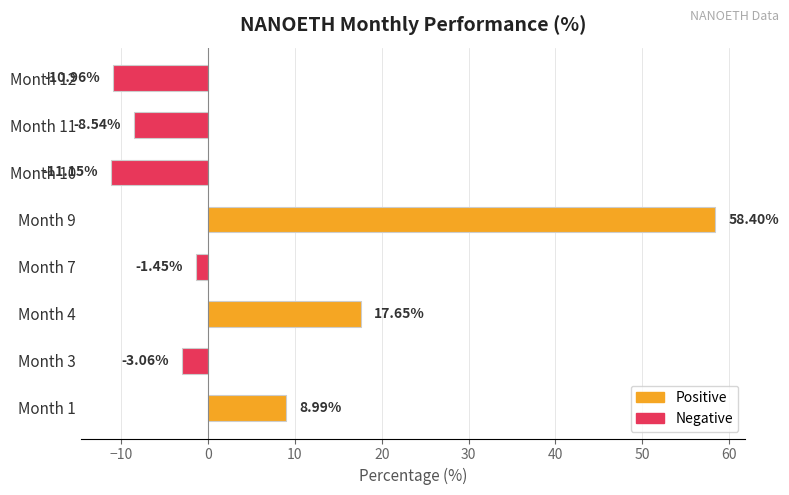

What is the greatest value displayed?

58.4